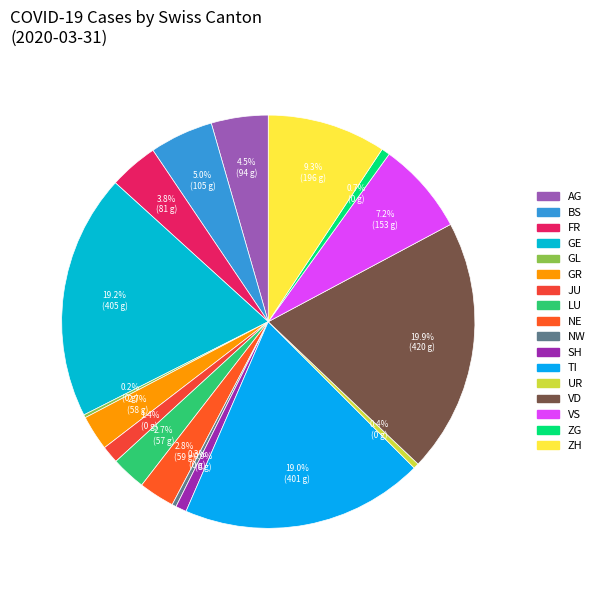

Which category has the biggest portion of the pie?

VD